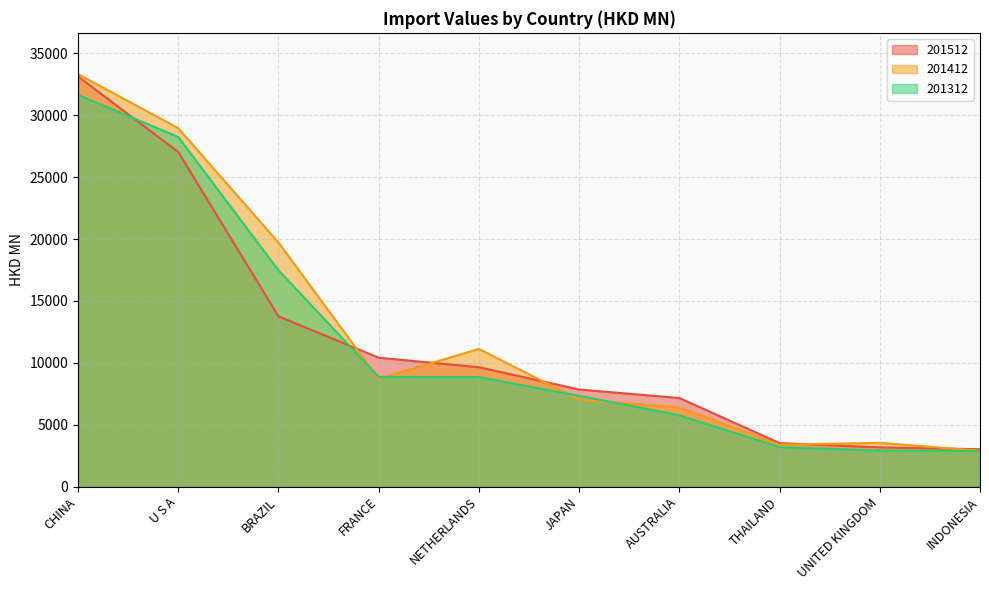

What are all the series names shown in the legend?

201512, 201412, 201312